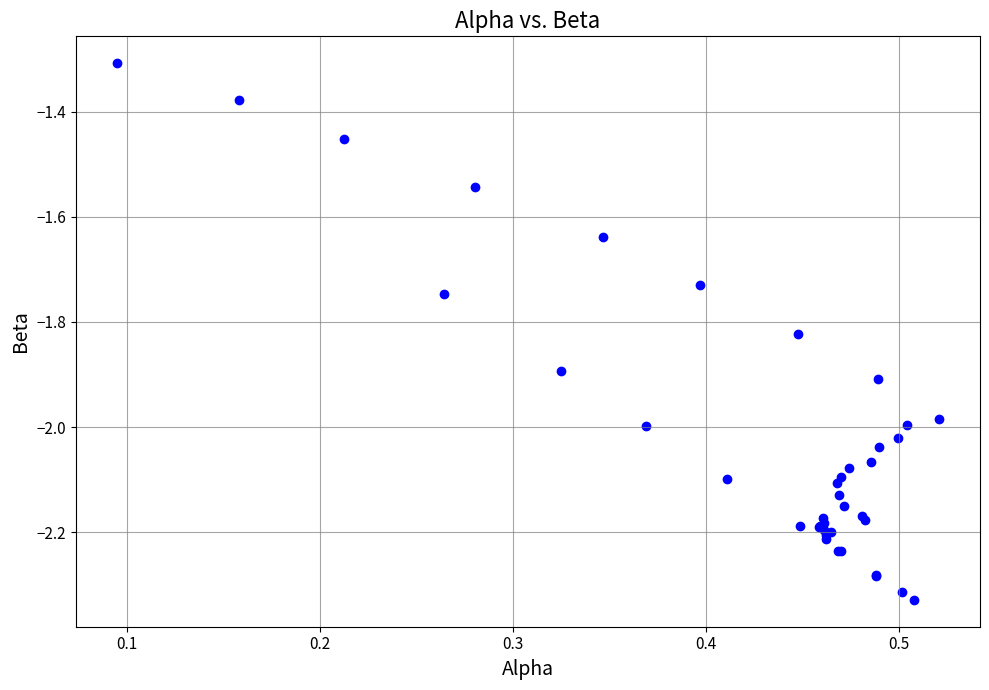

What Y value in the scatter plot is closest to -1?

-1.3